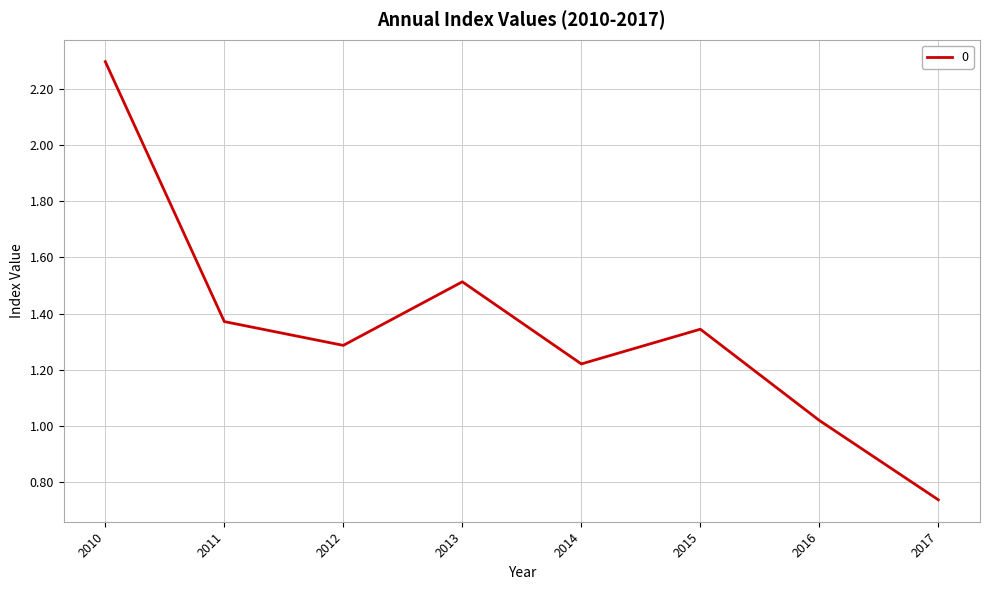

Where does the data first go above 1?

2010